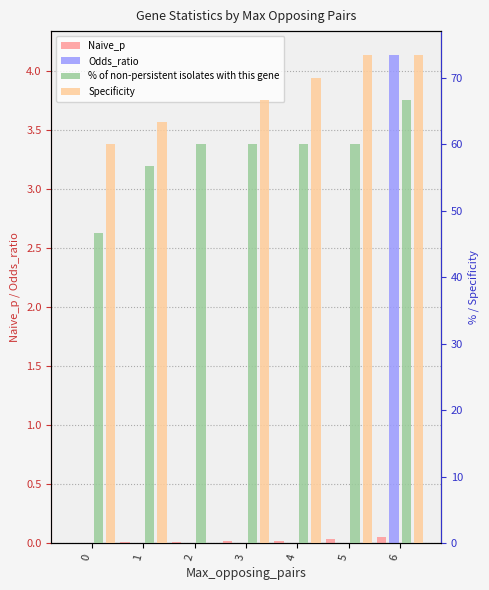

At how many categories does at least one series exceed 46?

7